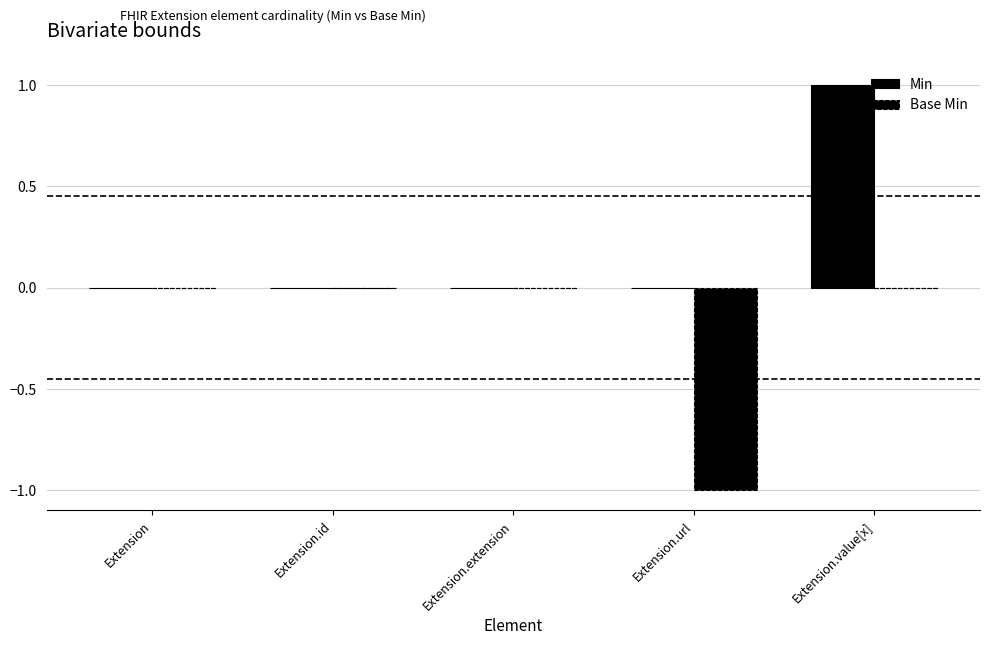

At which category is the sum across all series the highest?

Extension.value[x]